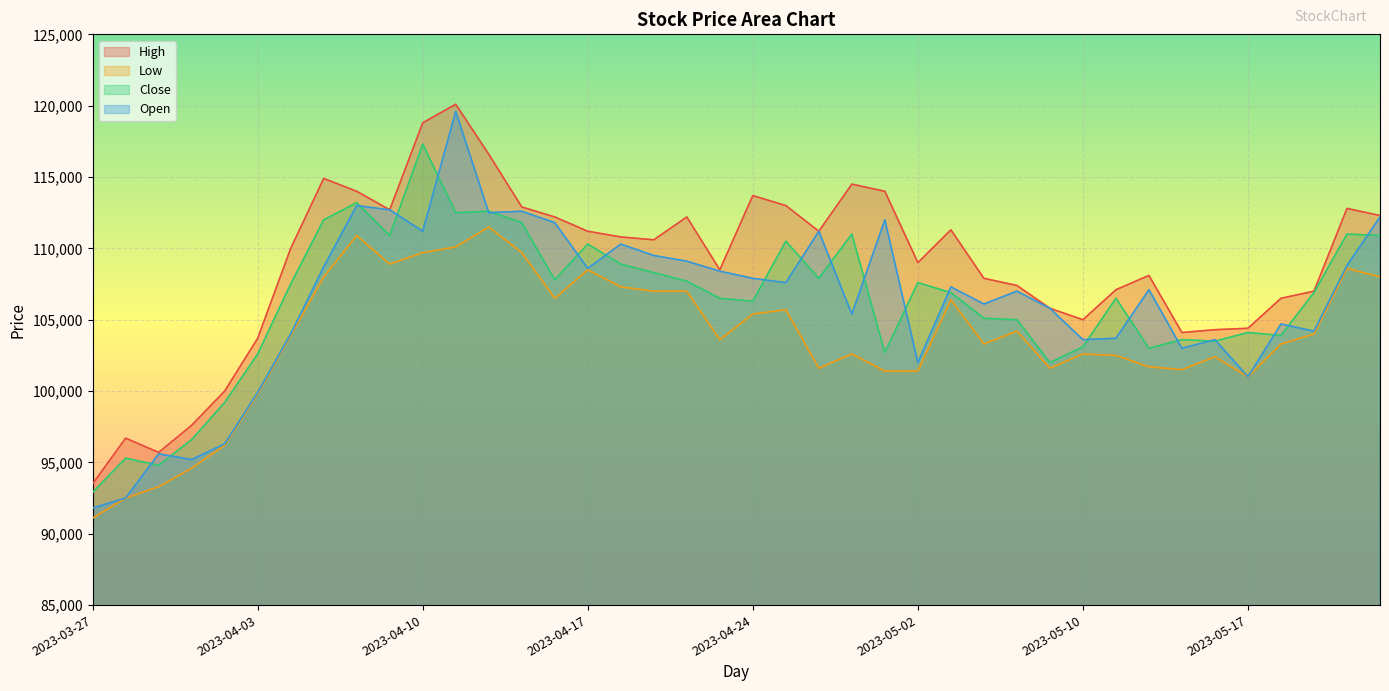

What is the label of the 36th point from the left?

2023-05-17